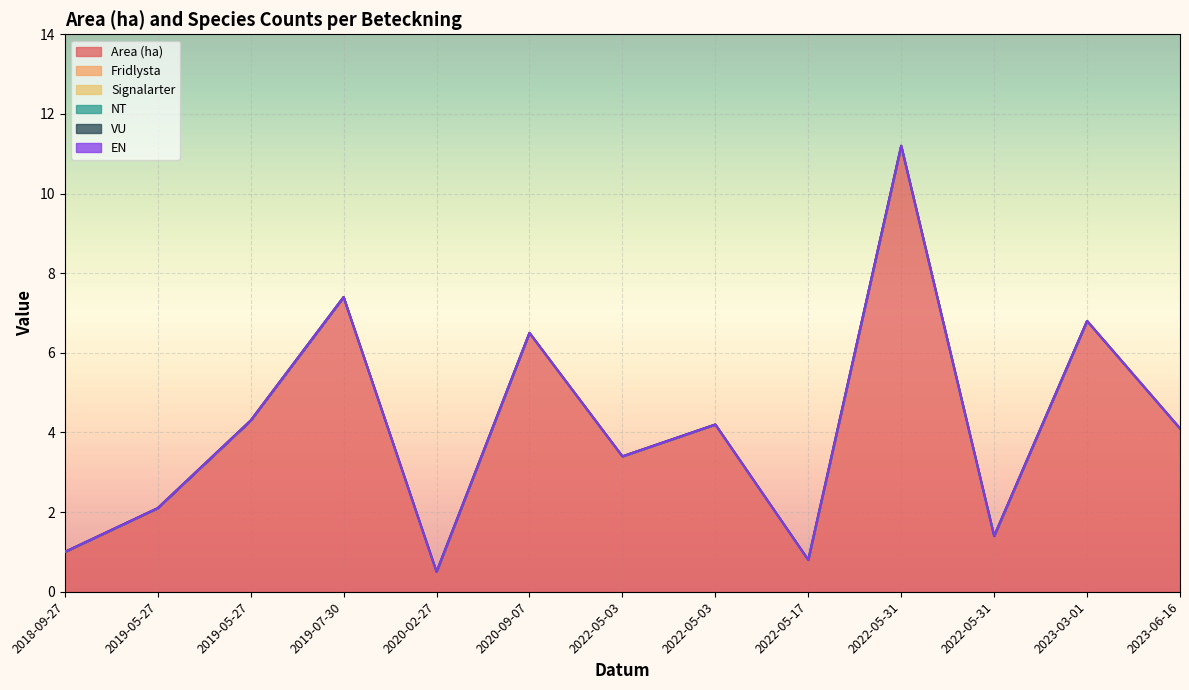

How many interior local peaks does the Area (ha) series have?

5